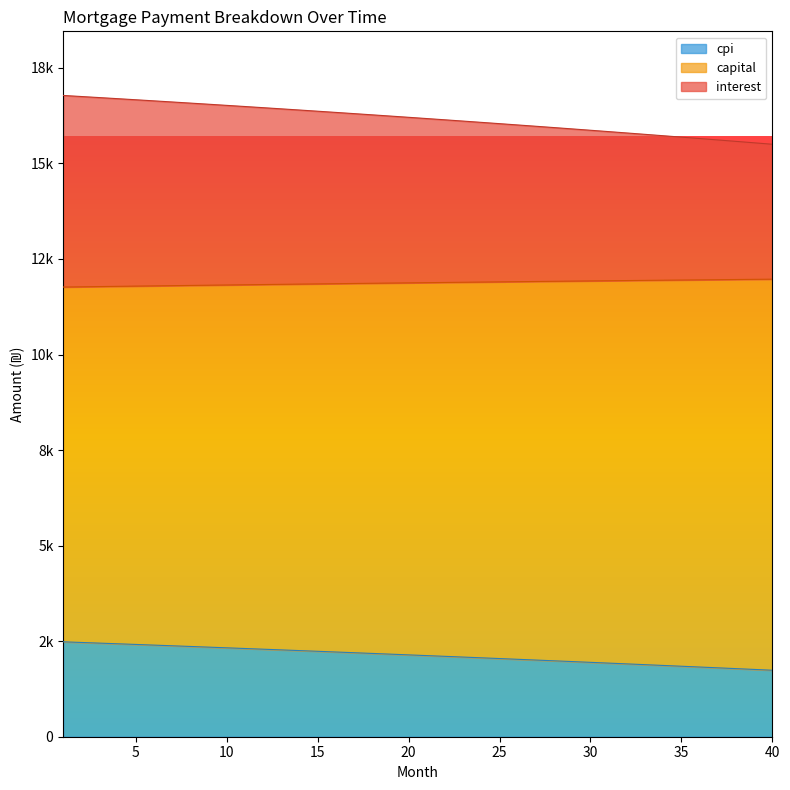

Between 14 and 40, which is larger?

14